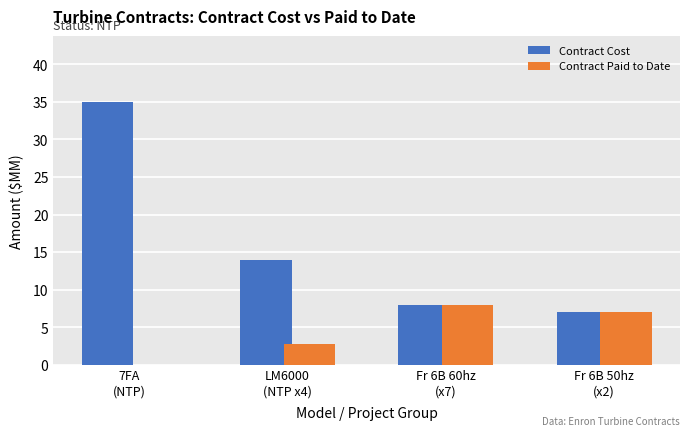

What is the maximum value for Contract Cost?

35.0